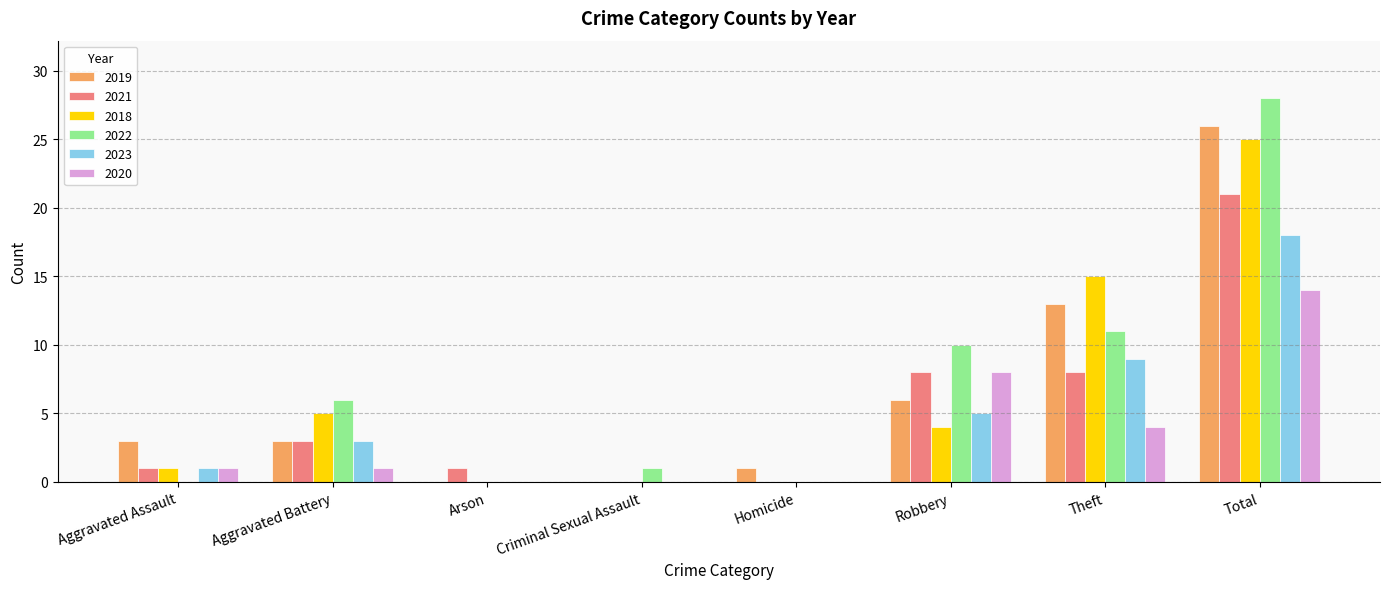

At which category is the sum across all series the highest?

Total